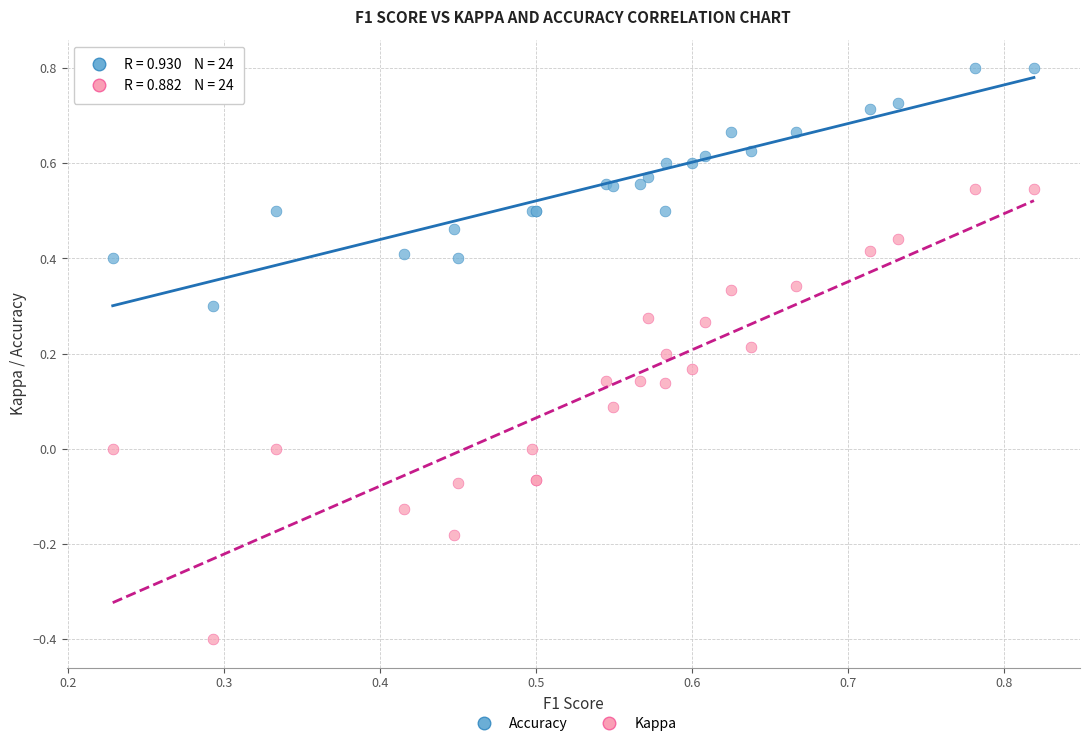

Which series has the largest Y range (max minus min)?

Kappa